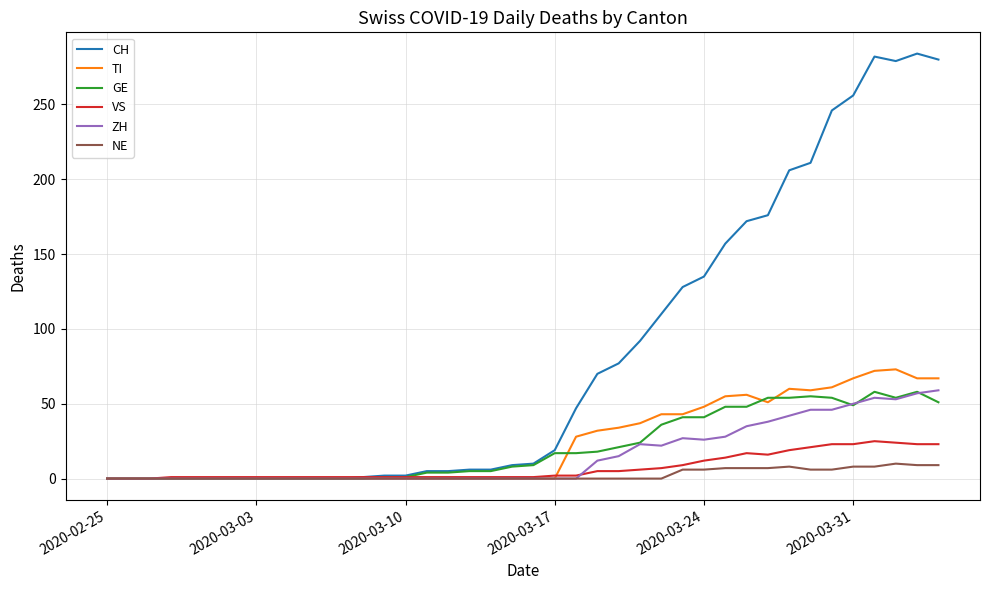

What is the maximum value for CH?

284